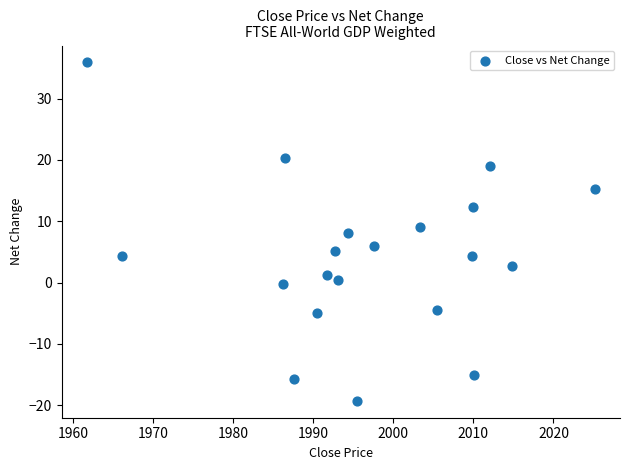

What is the range of Y values (max minus min)?

55.2